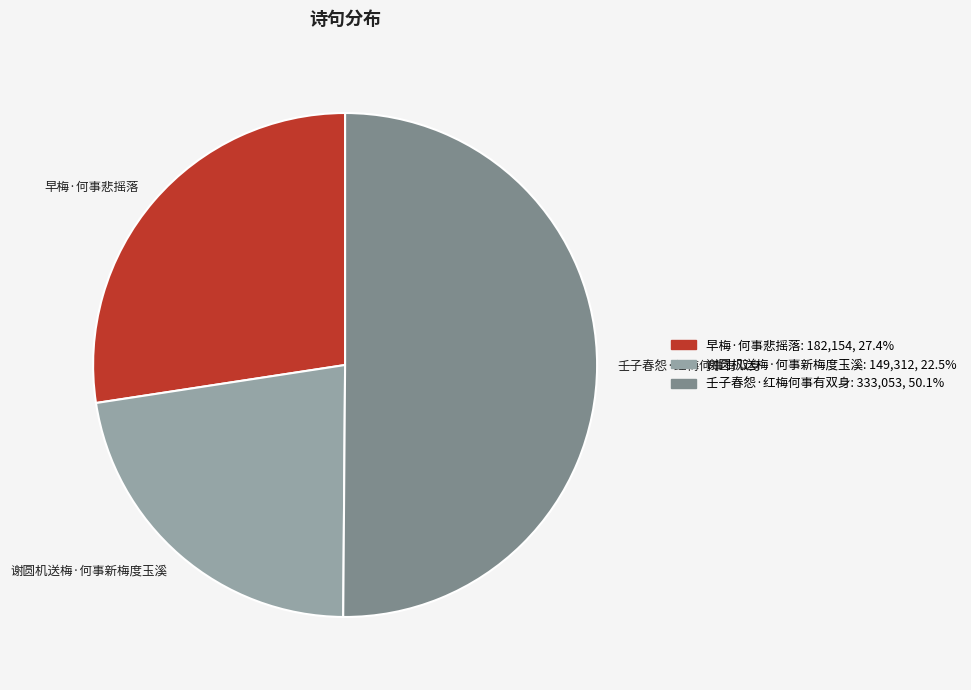

Approximately how many times larger is the value at 壬子春怨·红梅何事有双身 compared to 早梅·何事悲摇落?

1.8